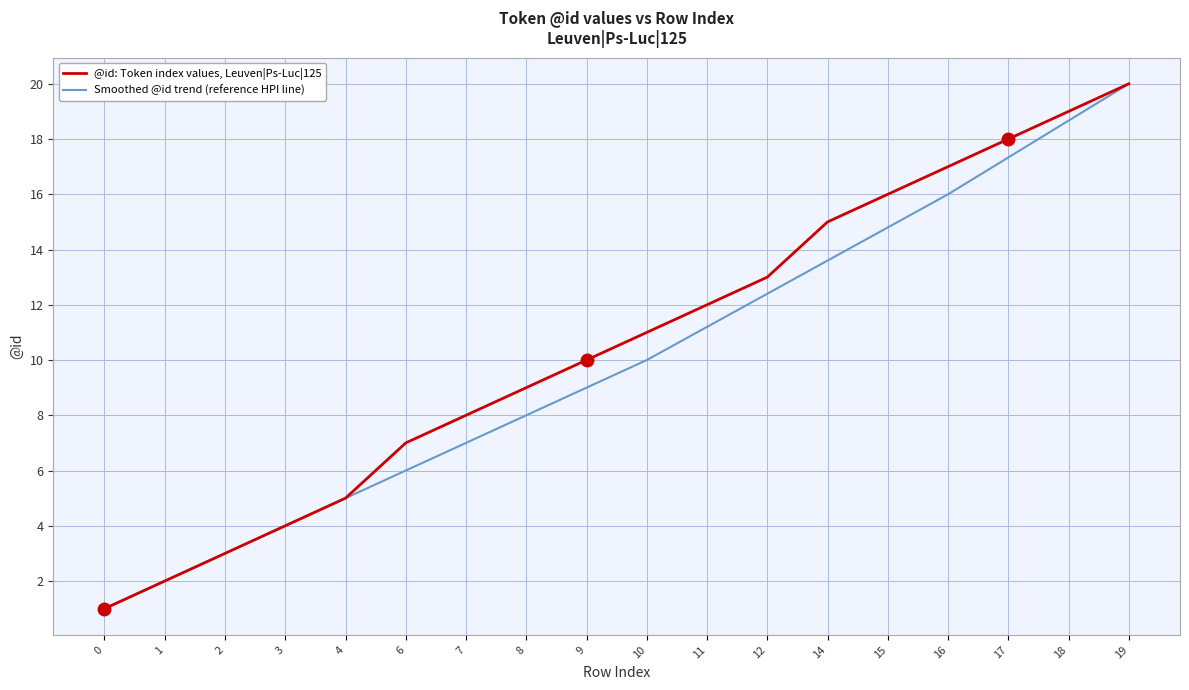

The value of @id: Token index values, Leuven|Ps-Luc|125 at 7 is 8.0. True or false?

True